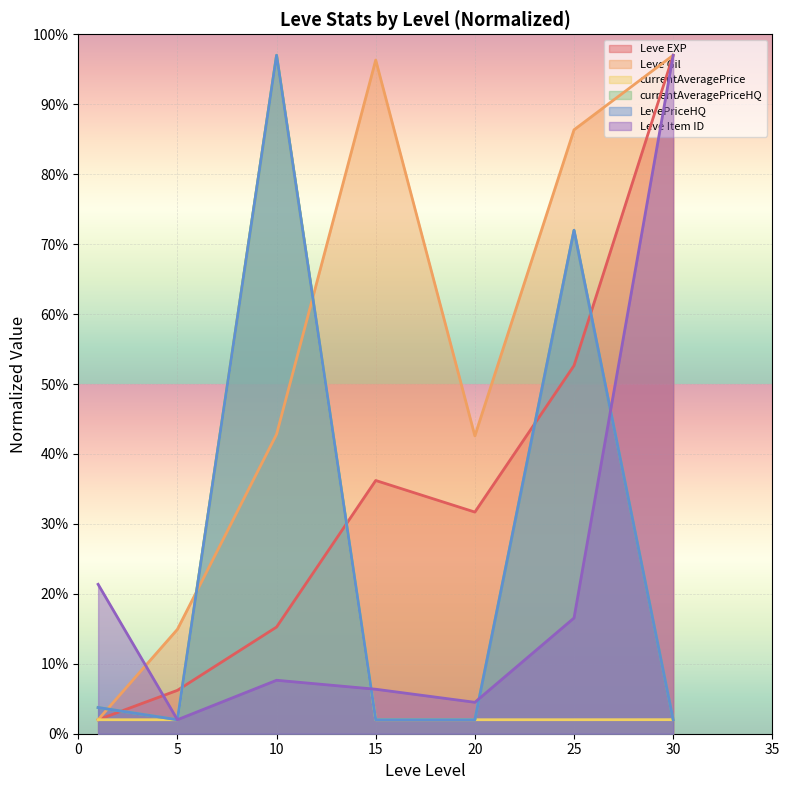

Which series changed the most between 10 and 30?

currentAveragePriceHQ